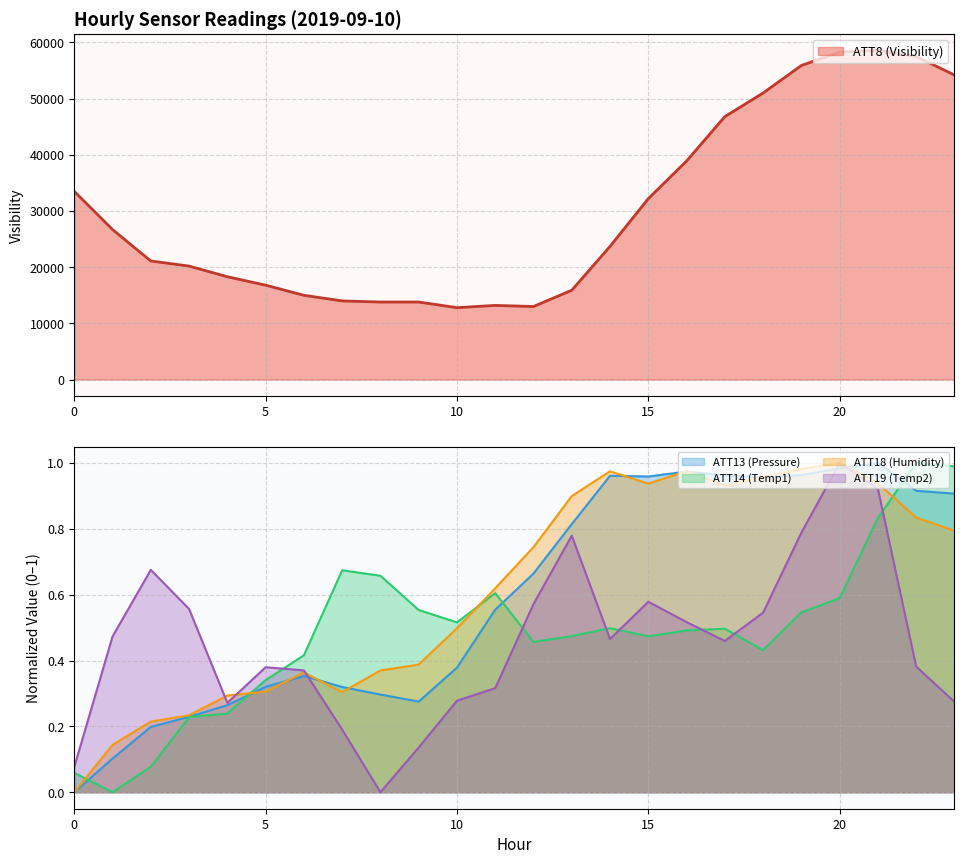

Where is the first local maximum for ATT8 (Visibility)?

11